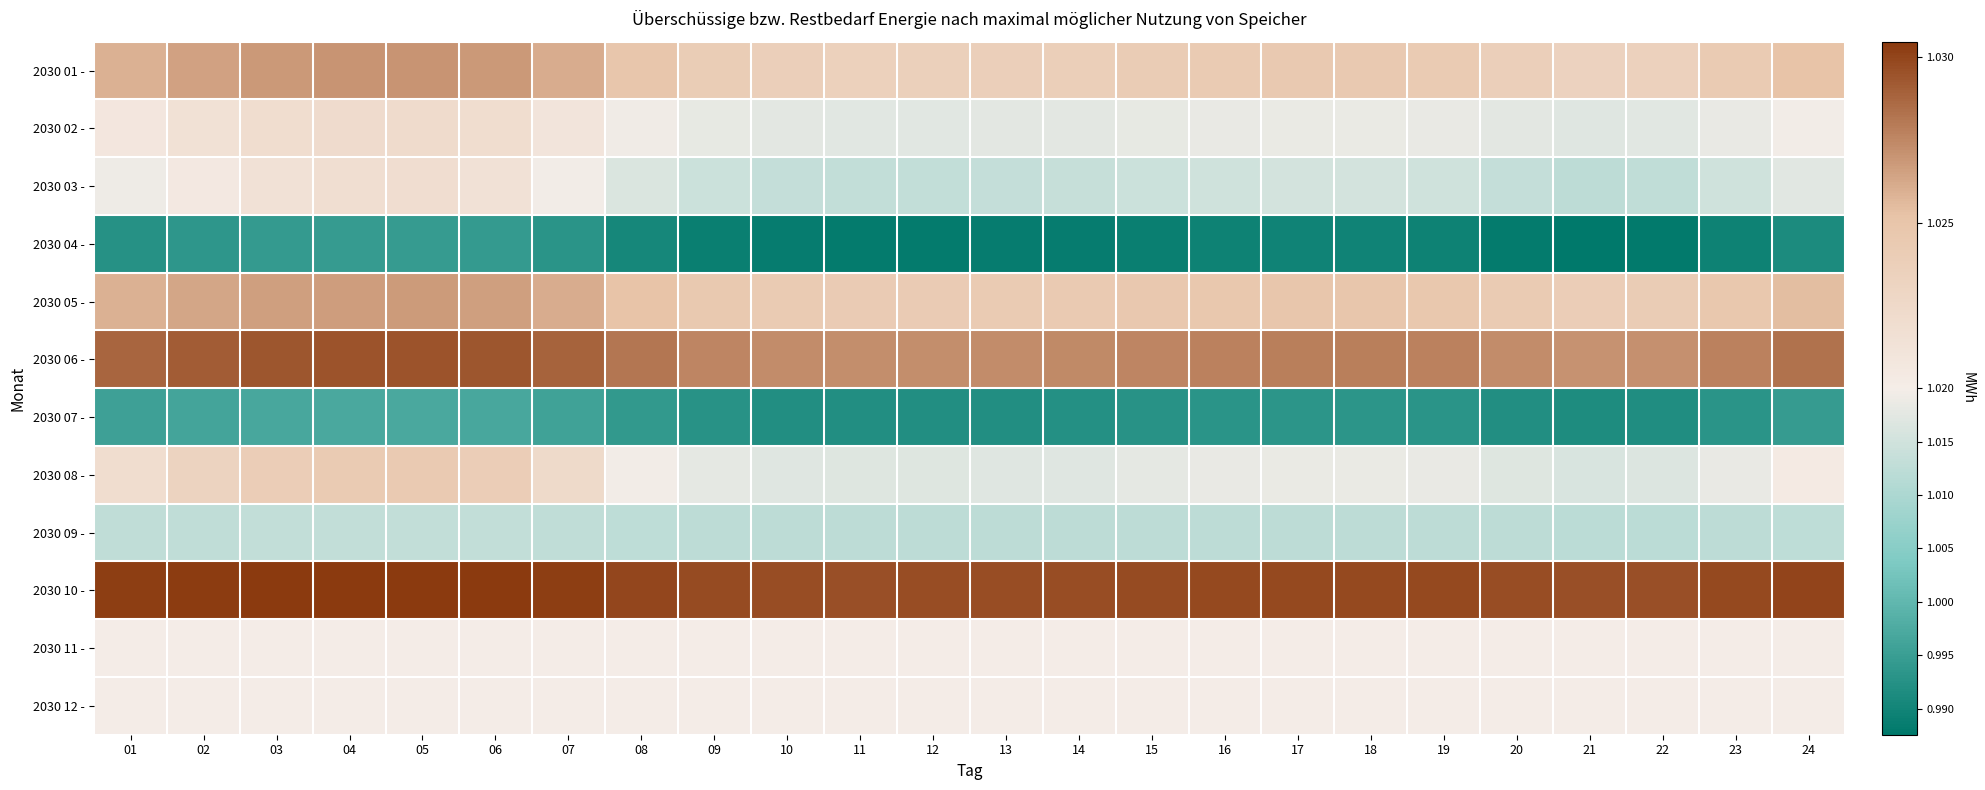

Rank the series at 10 from lowest to highest value.

2030 04 -, 2030 07 -, 2030 09 -, 2030 03 -, 2030 08 -, 2030 02 -, 2030 11 -, 2030 12 -, 2030 01 -, 2030 05 -, 2030 06 -, 2030 10 -